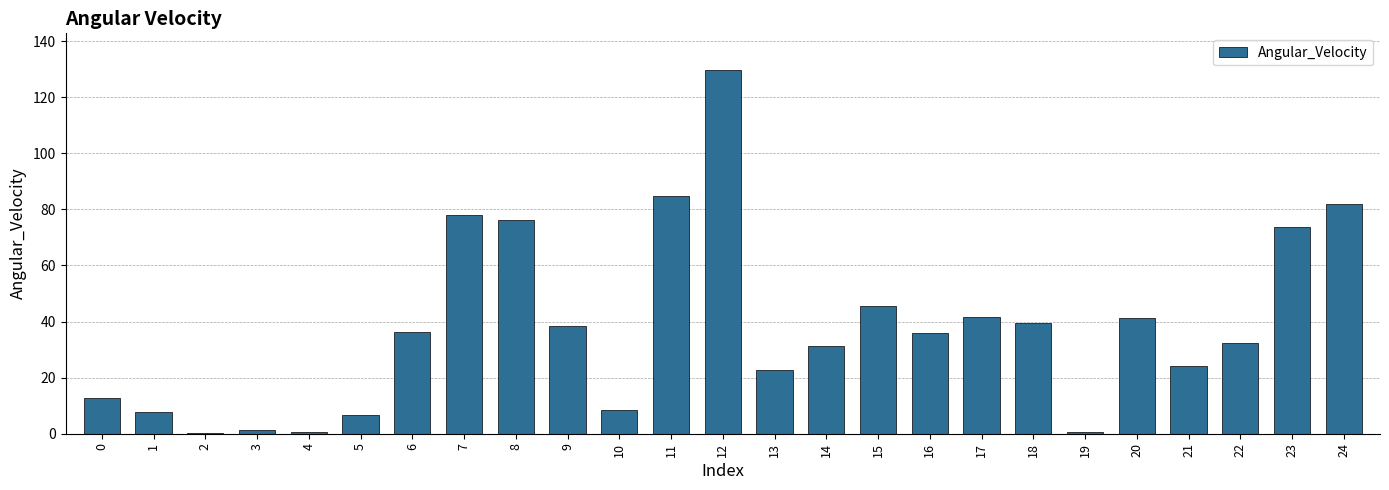

What is the change in value from 6 to 16?

-0.5